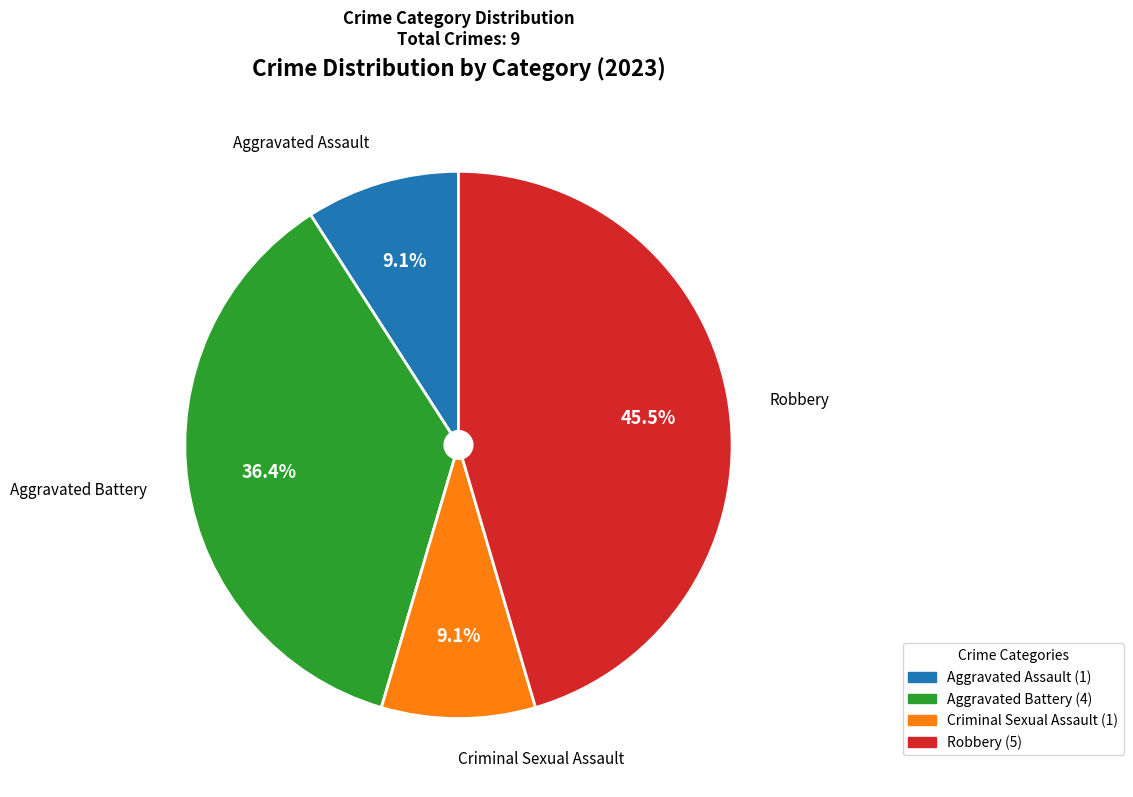

Is Aggravated Assault the majority of the pie?

No